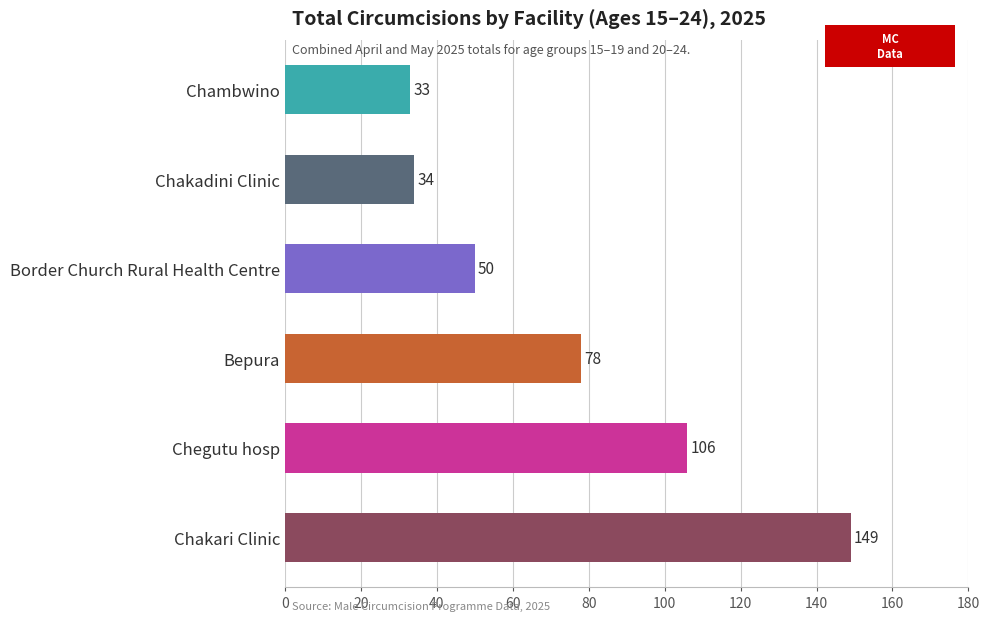

Approximately how many times larger is the value at Border Church Rural Health Centre compared to Chakari Clinic?

0.3